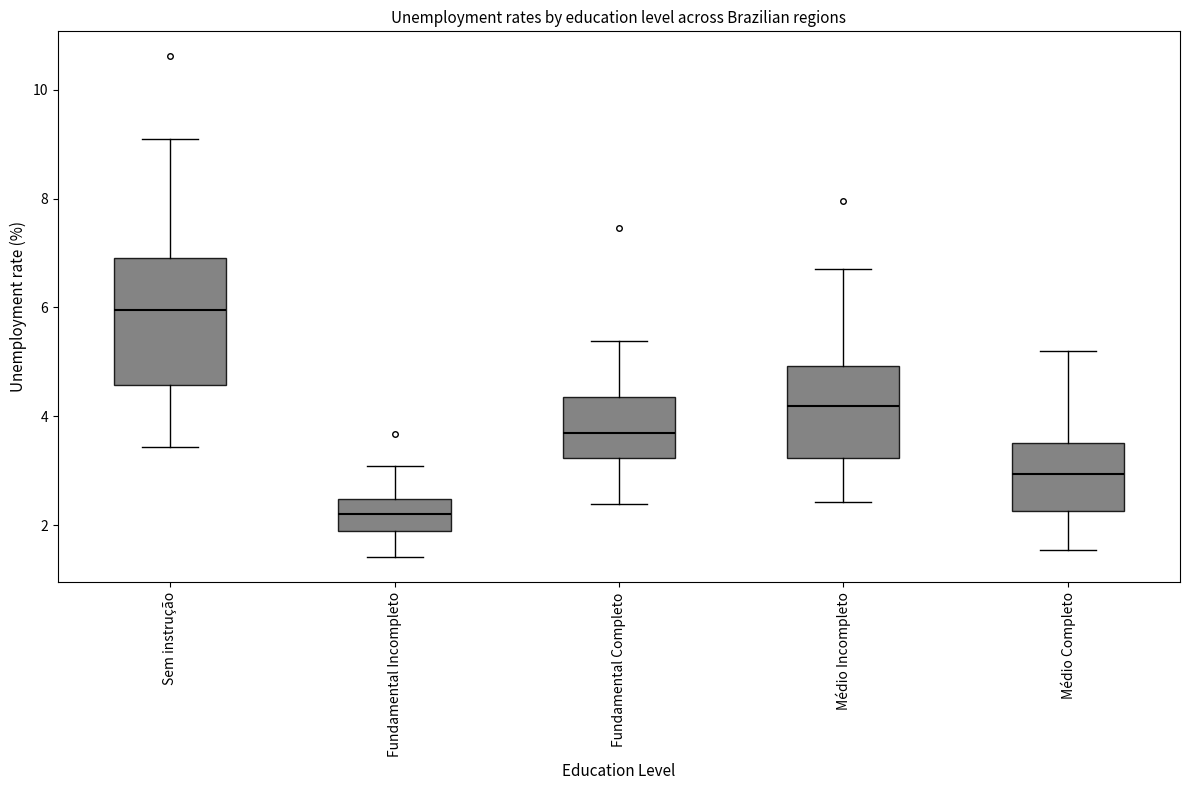

Which box's median line is the lowest?

Fundamental Incompleto